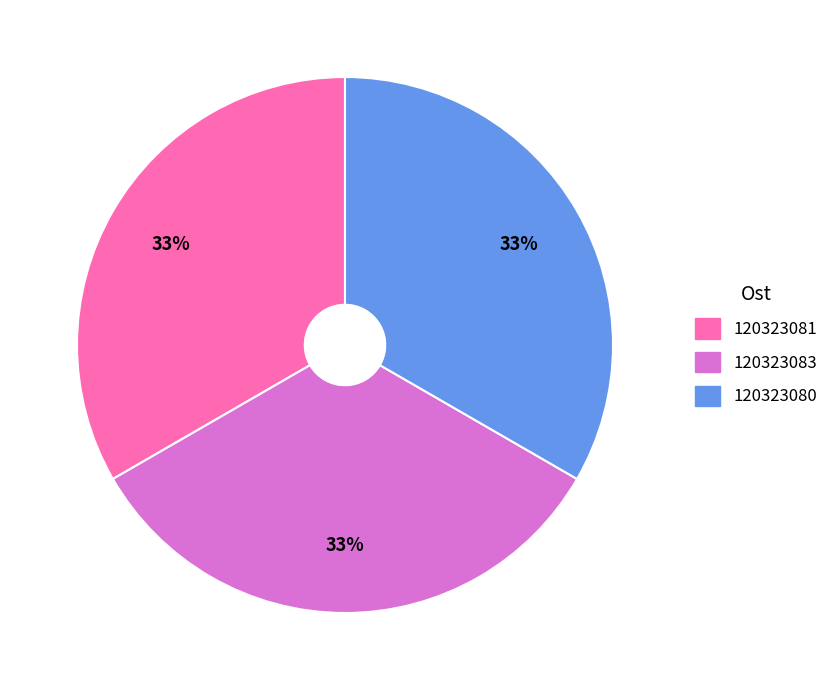

Approximately how many times larger is the value at 120323081 compared to 120323083?

1.0